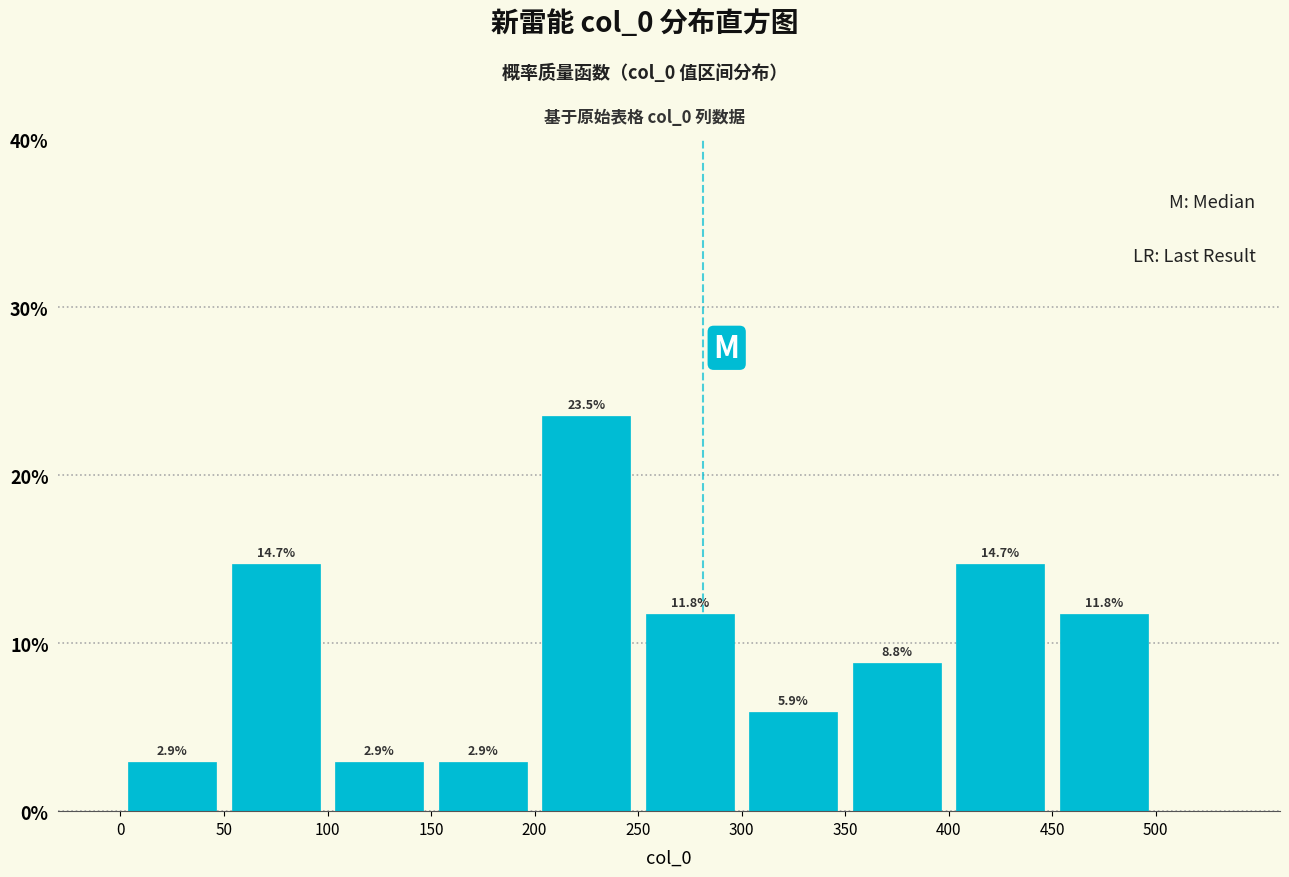

Reading left to right, transcribe this chart: for each bar, give the range it covers on the x-axis and its height.

0 to 50: 2.9
50 to 100: 14.7
100 to 150: 2.9
150 to 200: 2.9
200 to 250: 23.5
250 to 300: 11.8
300 to 350: 5.9
350 to 400: 8.8
400 to 450: 14.7
450 to 500: 11.8